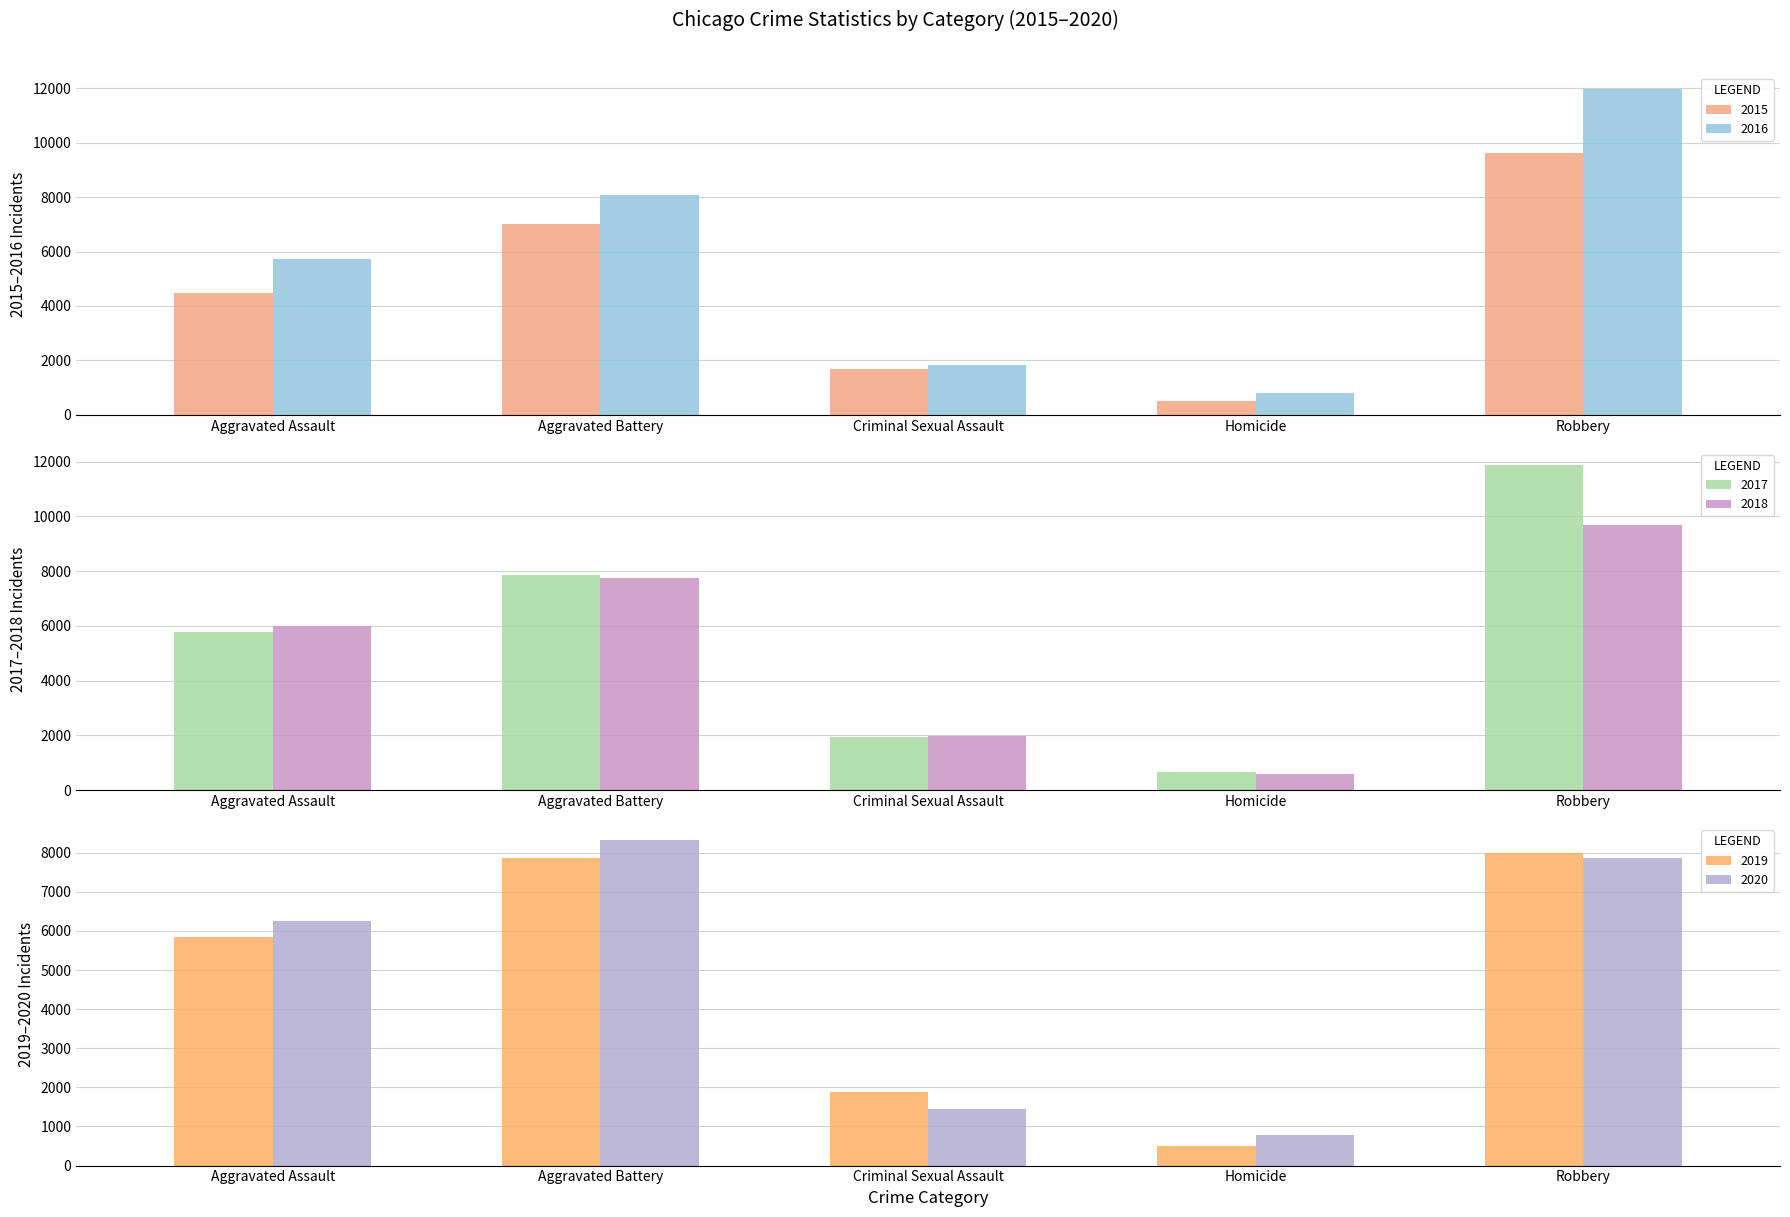

Is the value of 2017 at Aggravated Assault greater than the value of 2015 at Aggravated Battery?

No